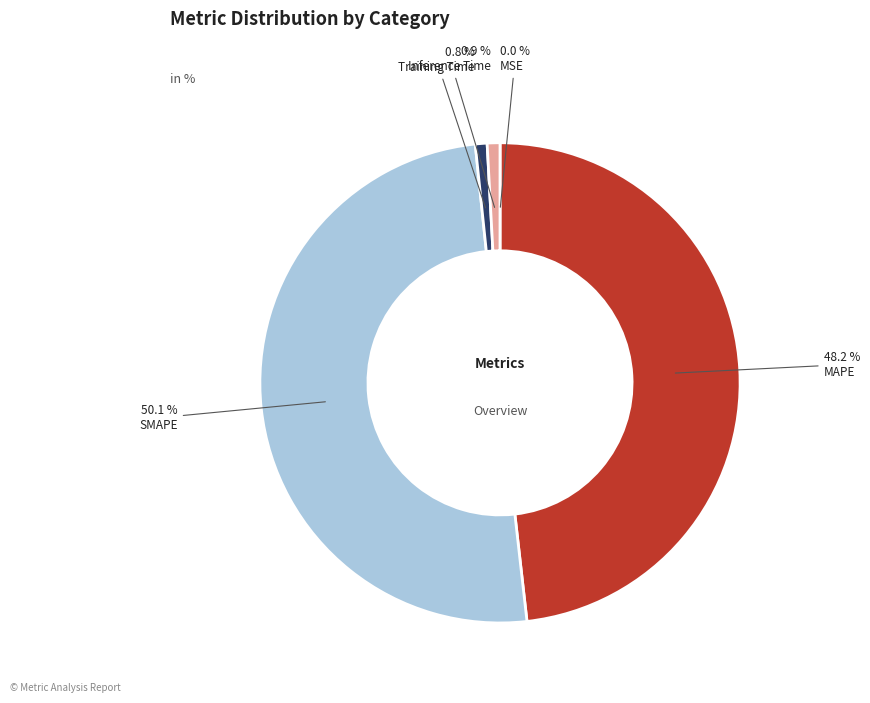

Which category has the smallest portion of the pie?

MSE